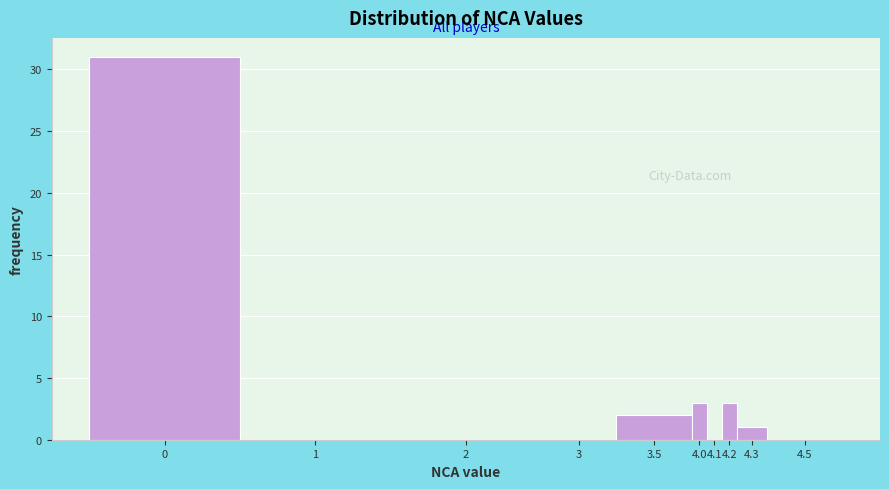

Reading right to left, extract all data points from this chart.

4.5=0	4.3=1	4.2=3	4.1=0	4.0=3	3.5=2	3=0	2=0	1=0	0=31